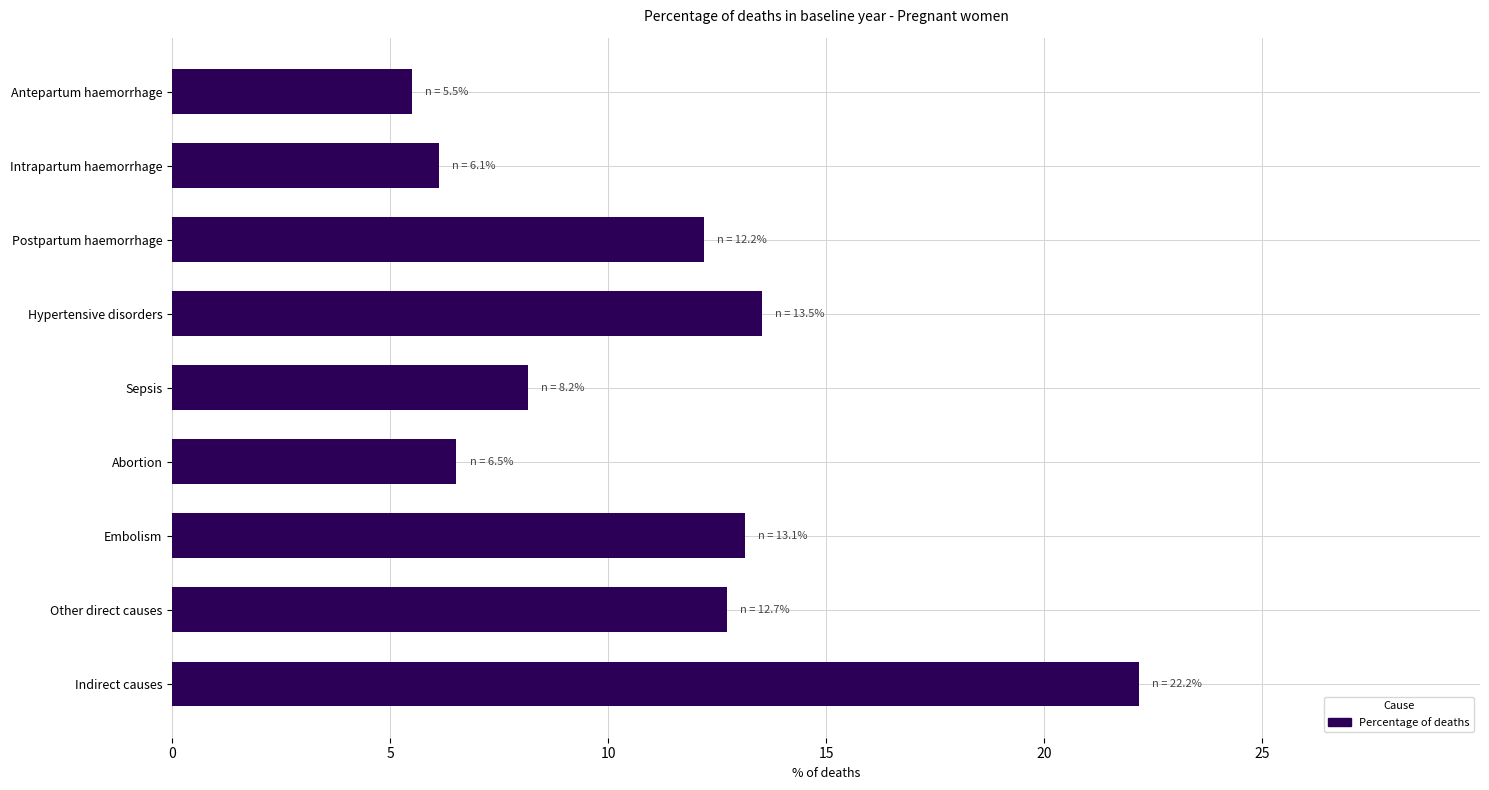

What is the ratio of the value at Postpartum haemorrhage to the value at Hypertensive disorders?

0.9